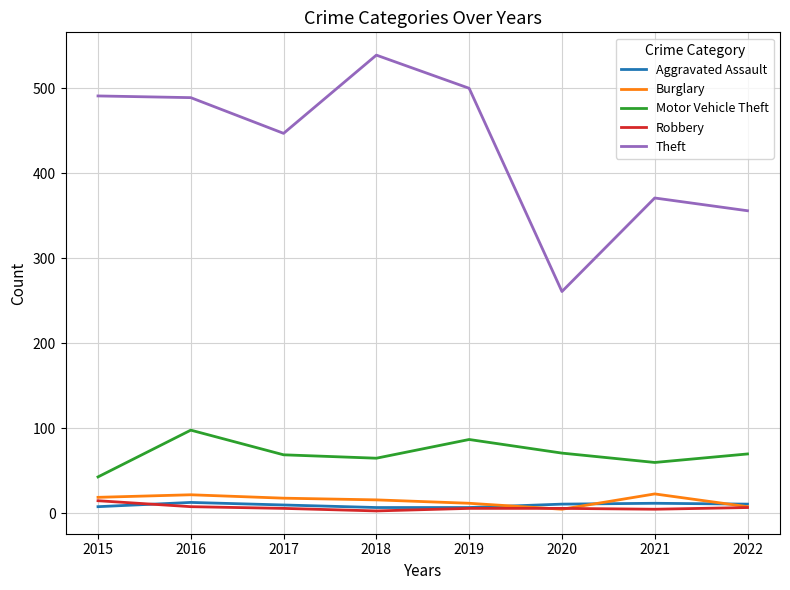

How many series are shown in this chart?

5